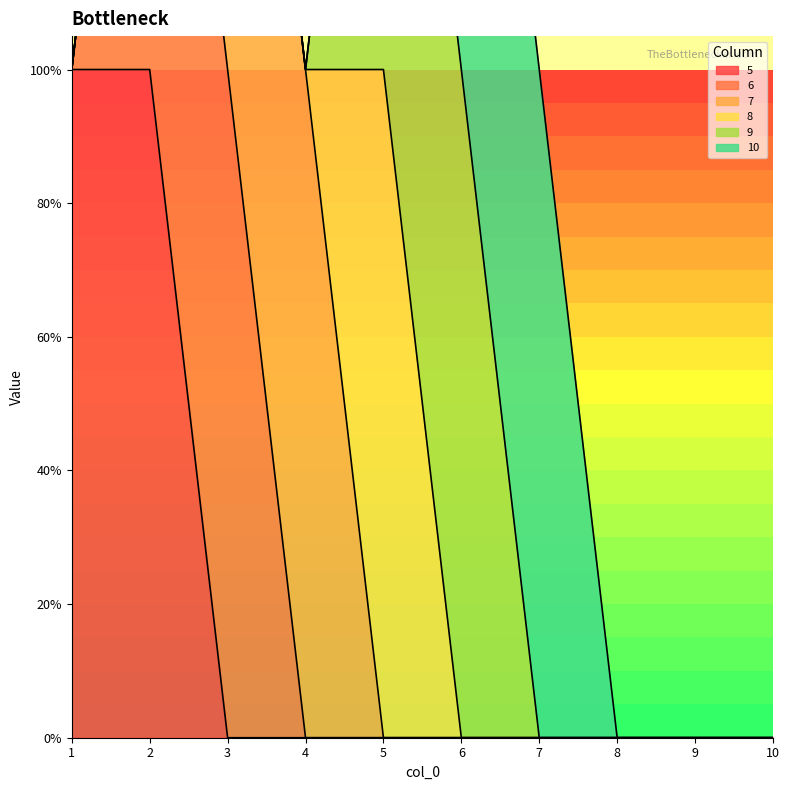

At which category is the sum across all series the highest?

2